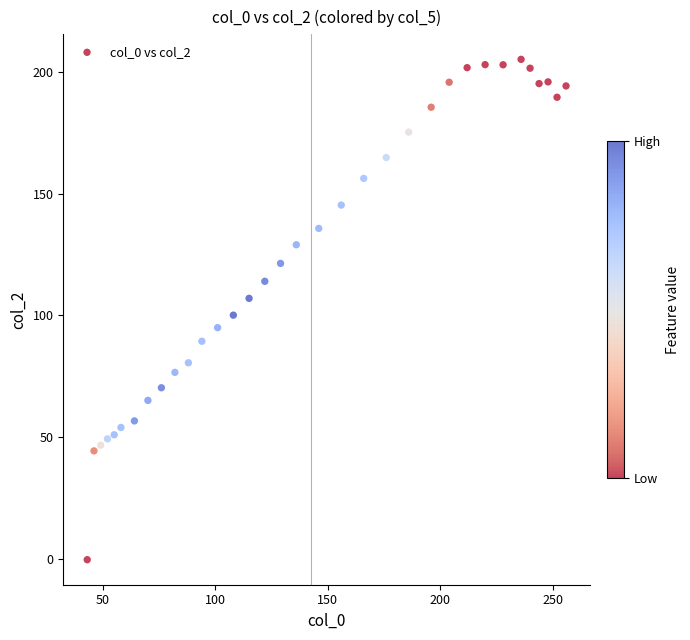

What is the range of X values (max minus min)?

213.0